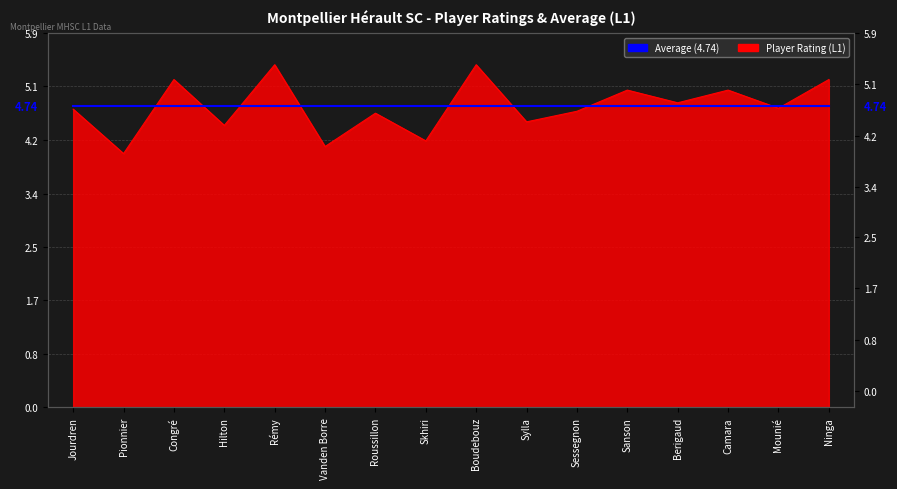

What is the change in value from Sessegnon to Berigaud?

+0.1